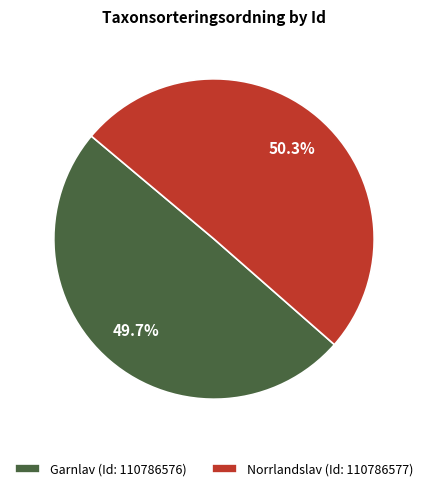

How much of the chart is everything except Norrlandslav (Id: 110786577)?

49.7%